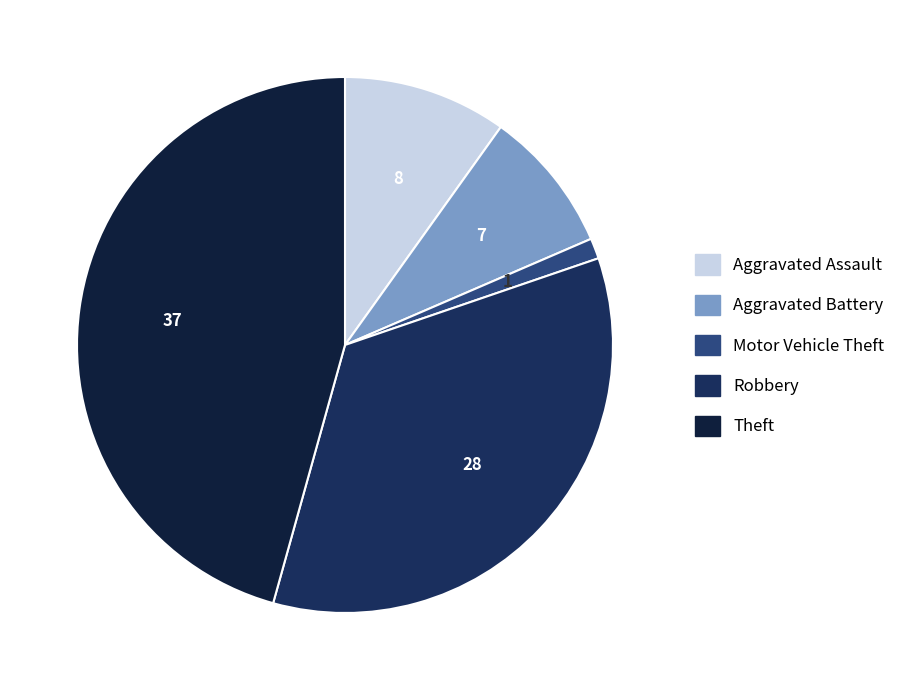

The Robbery slice represents 24% of the pie. True or false?

False